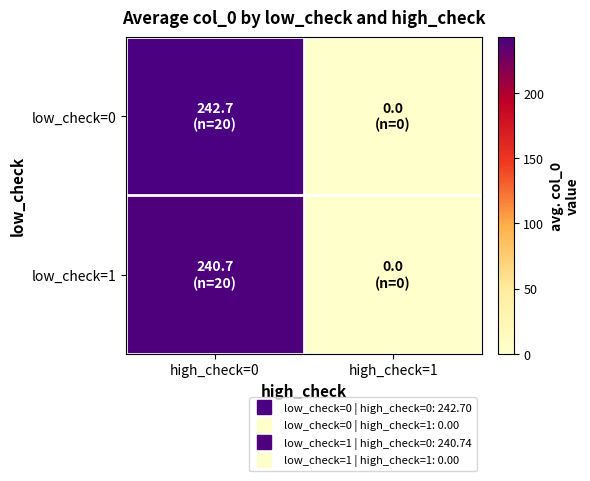

Reading right to left, what are all the values shown in this chart?

low_check=0: high_check=1=0.0	high_check=0=242.7
low_check=1: high_check=1=0.0	high_check=0=240.7